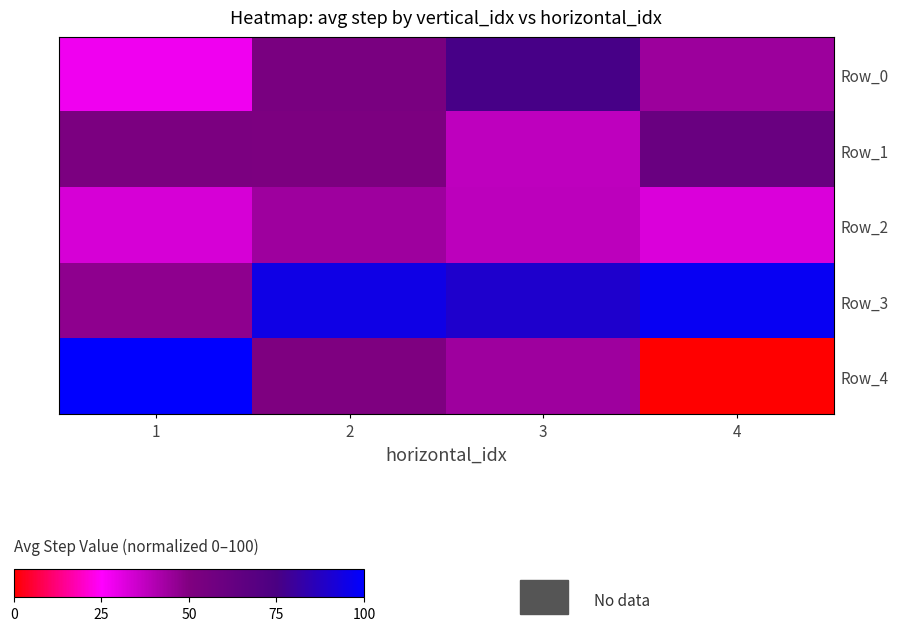

Reading right to left, transcribe all the data shown in this chart.

Row_0: 4=44.2	3=75.9	2=52.9	1=27.9
Row_1: 4=60.3	3=37.5	2=51.9	1=52.3
Row_2: 4=32.1	3=38.0	2=43.8	1=32.9
Row_3: 4=97.4	3=89.8	2=94.9	1=46.9
Row_4: 4=0.0	3=43.9	2=50.8	1=100.0